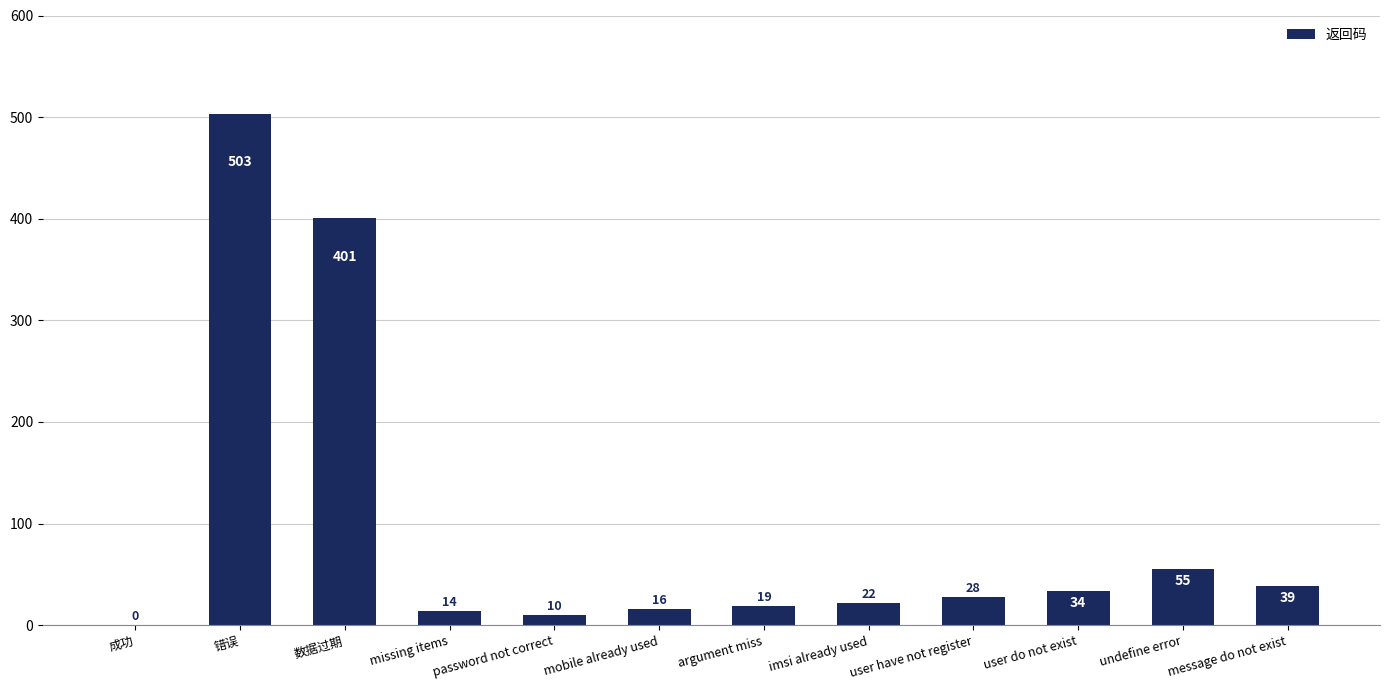

What is the sum of the values at password not correct and 成功?

10